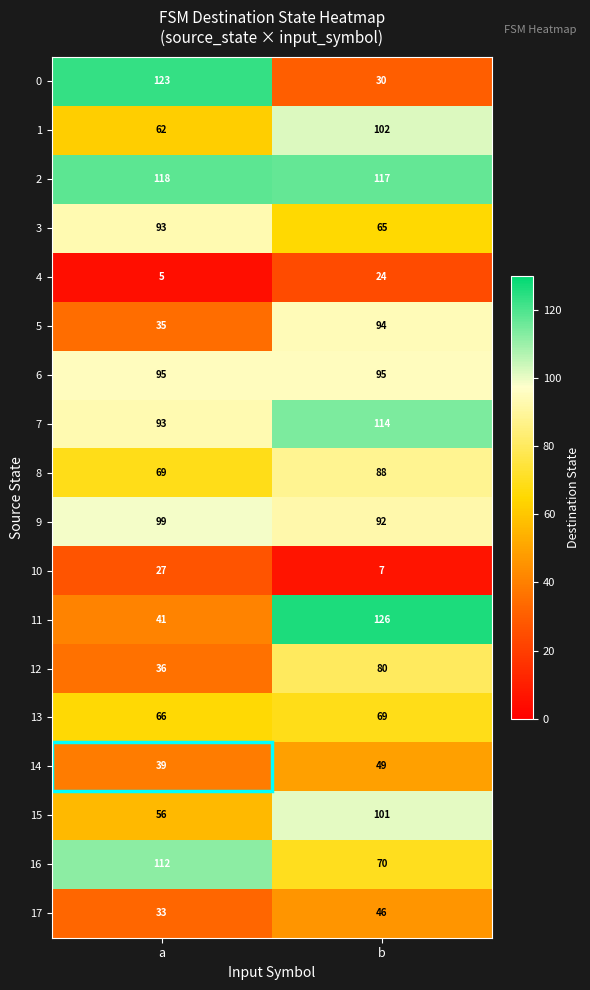

Read the 3 value at a, to the nearest 5.

95